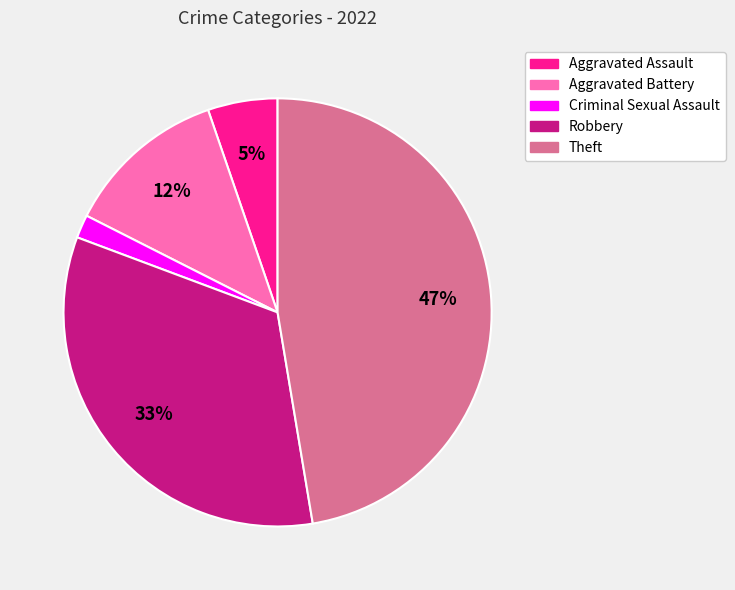

Is there any slice that represents more than half of the pie?

No